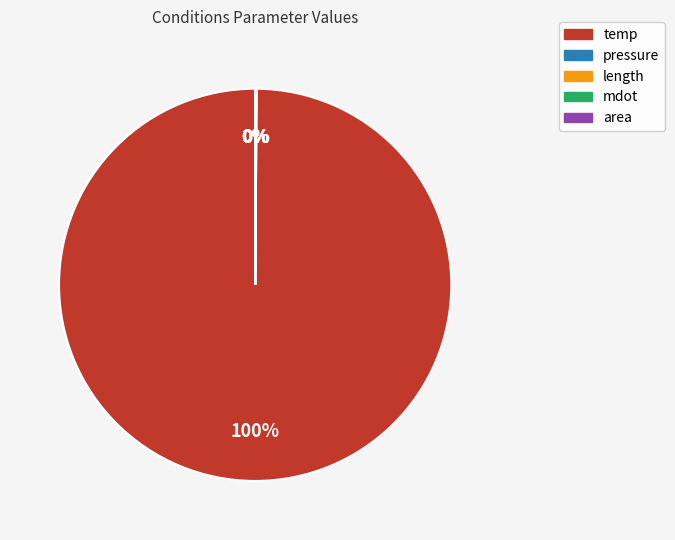

Is temp the majority of the pie?

Yes